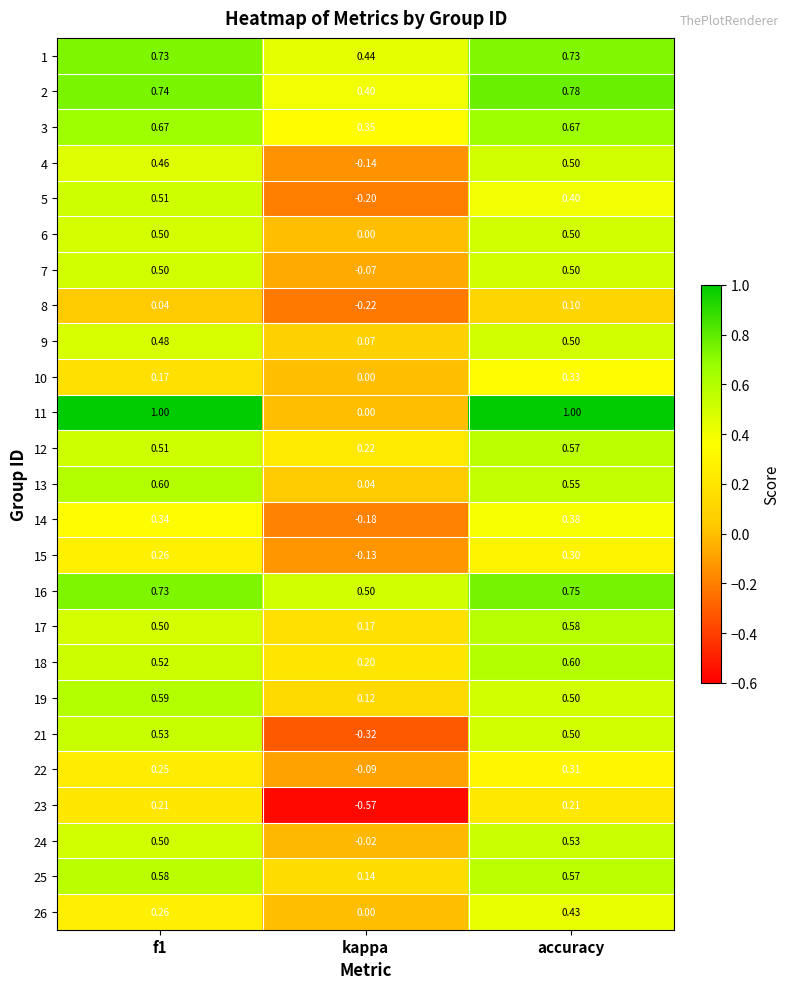

At which label is 22 closest to 0?

kappa